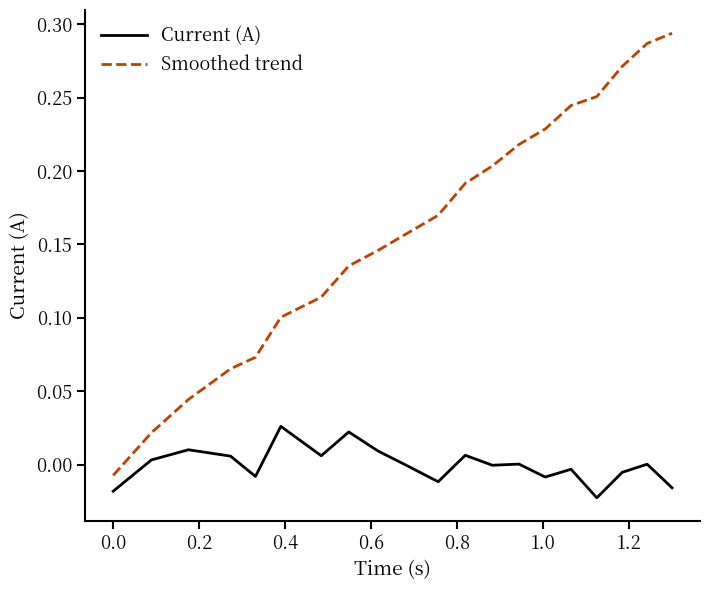

Does the chart have visible grid lines?

No